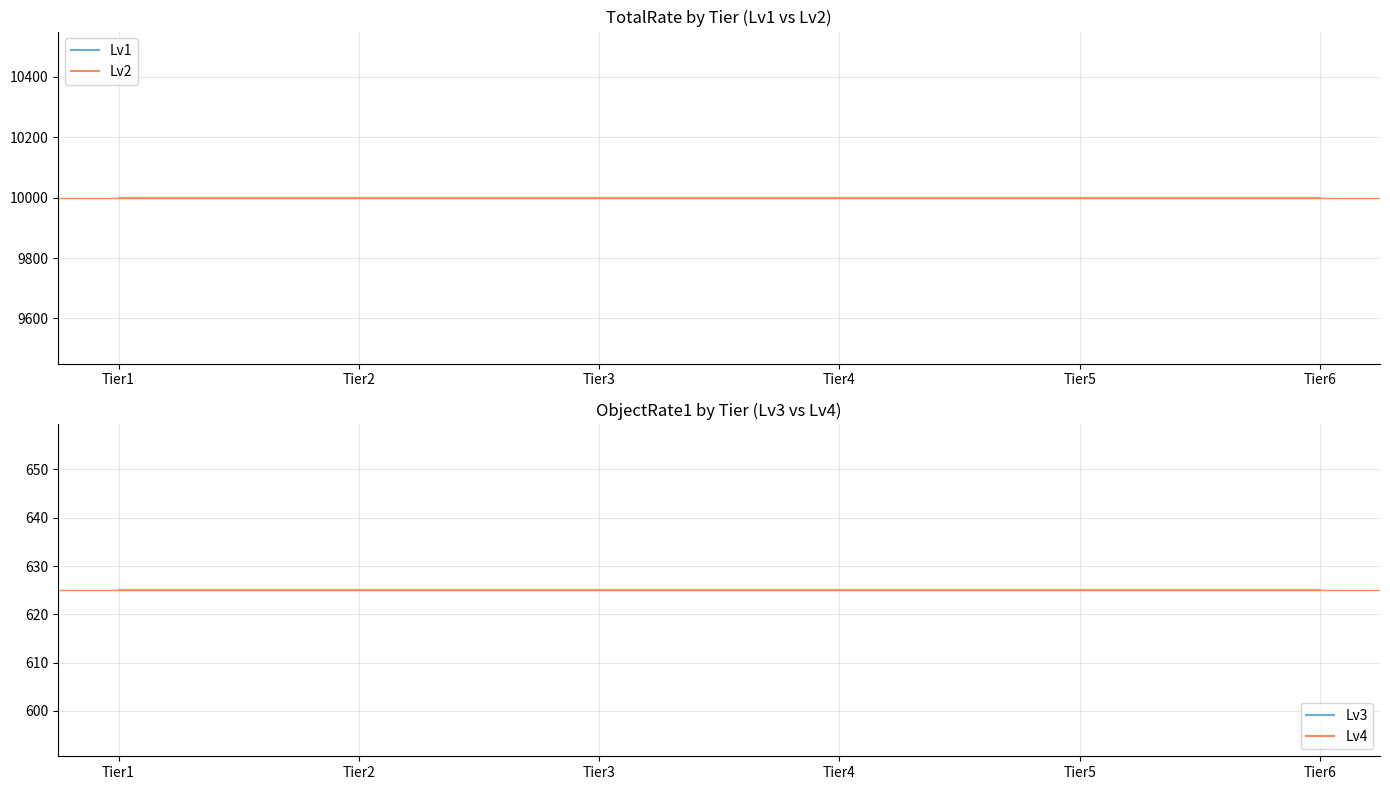

What is the average value of the Lv2 series?

10000